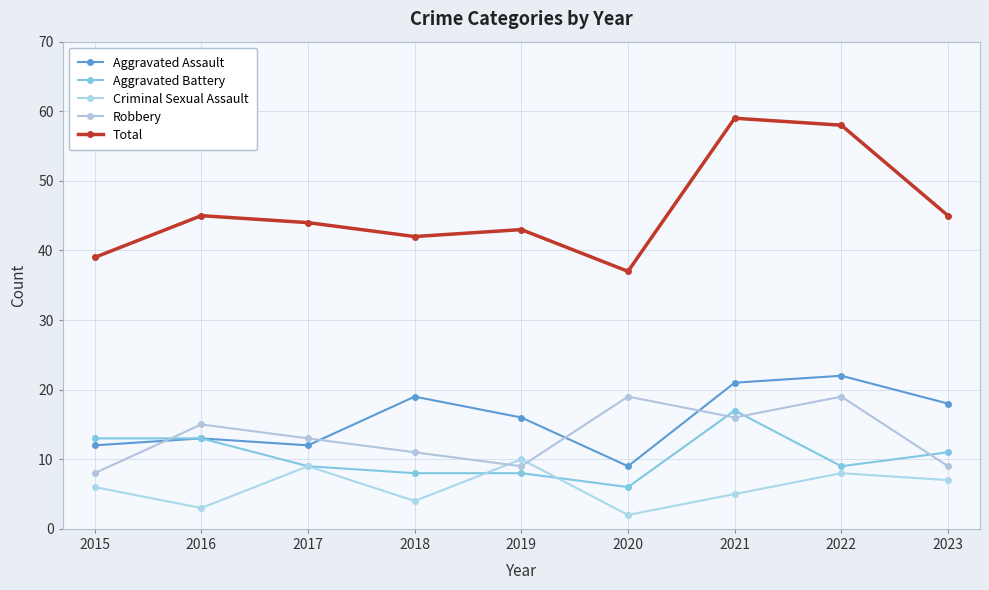

At how many categories does at least one series exceed 45?

2